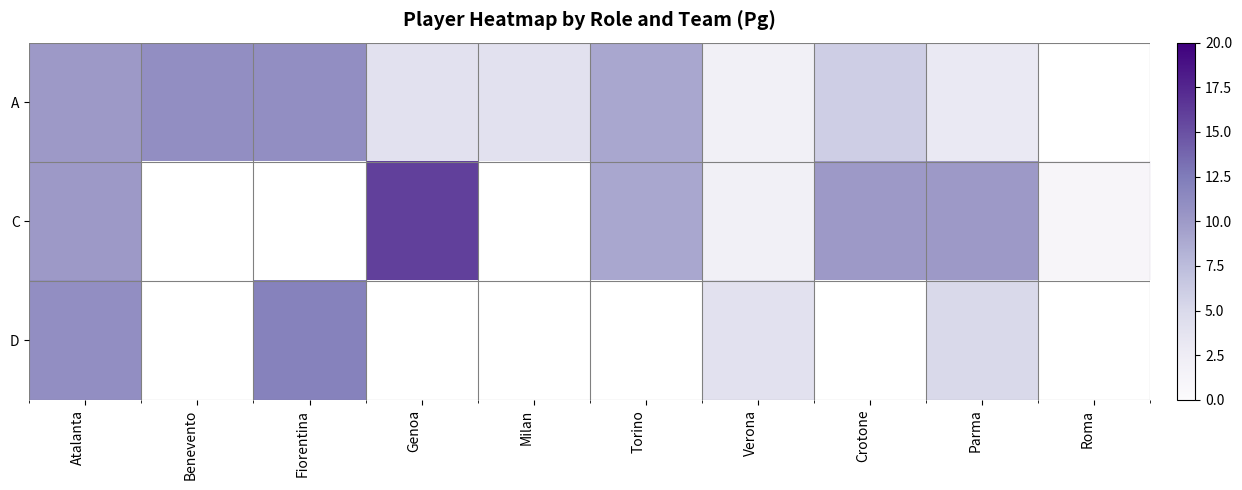

At which label does D reach its peak?

Fiorentina